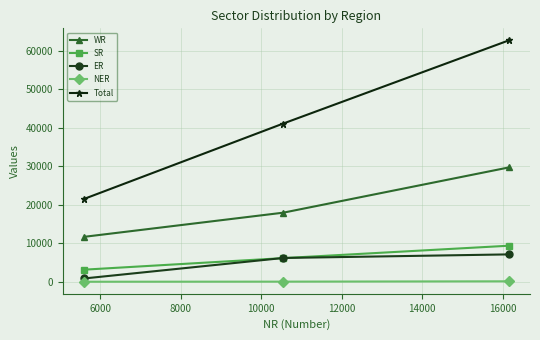

Which series has the widest spread of values?

Total